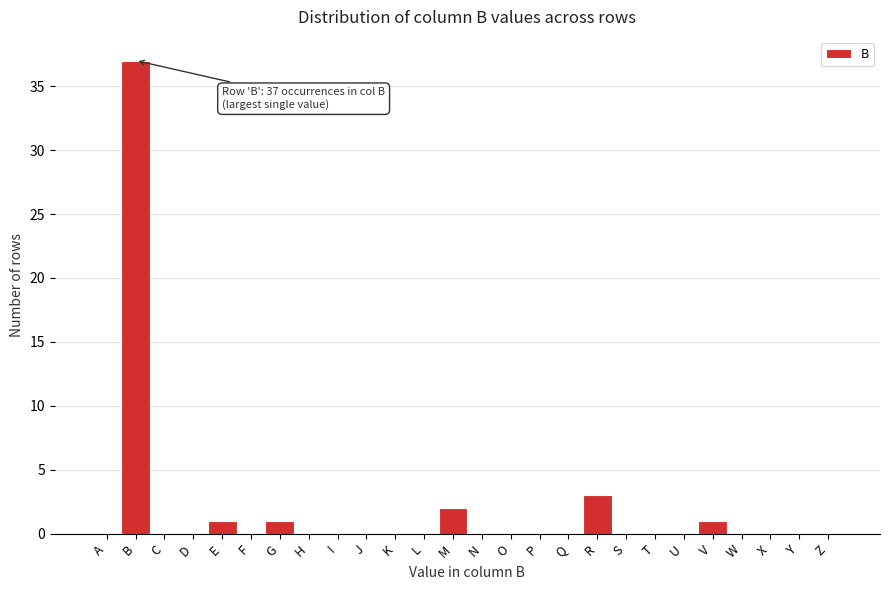

Reading left to right, list all the values displayed in this chart.

A=0	B=37	C=0	D=0	E=1	F=0	G=1	H=0	I=0	J=0	K=0	L=0	M=2	N=0	O=0	P=0	Q=0	R=3	S=0	T=0	U=0	V=1	W=0	X=0	Y=0	Z=0